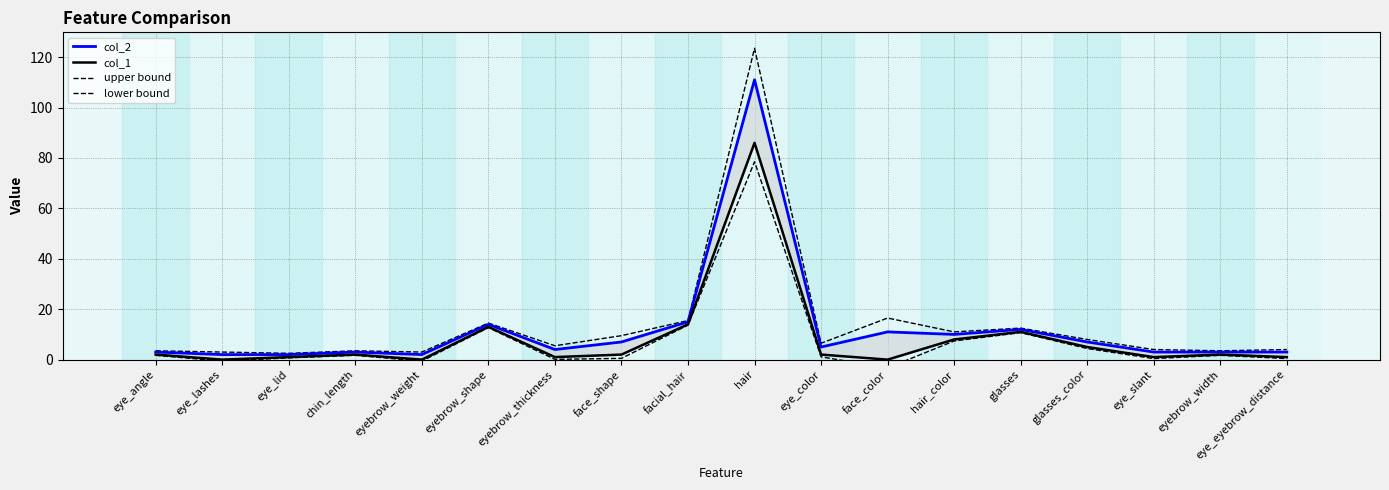

What is the maximum value shown in the chart?

123.5